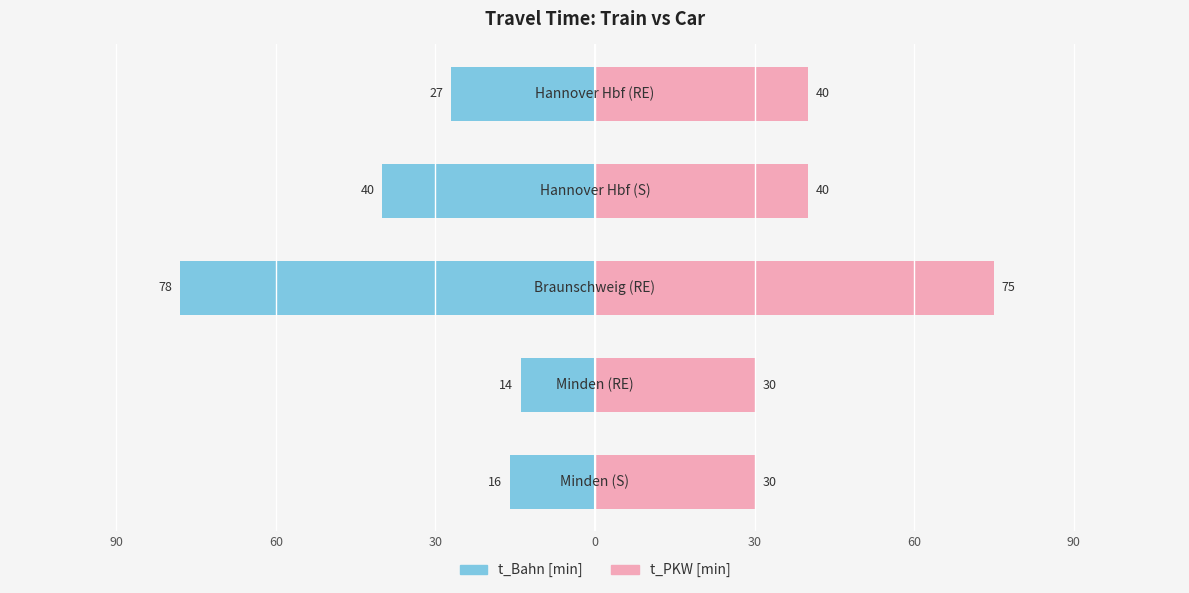

Is it true that t_PKW [min] equals 40 at 30?

True